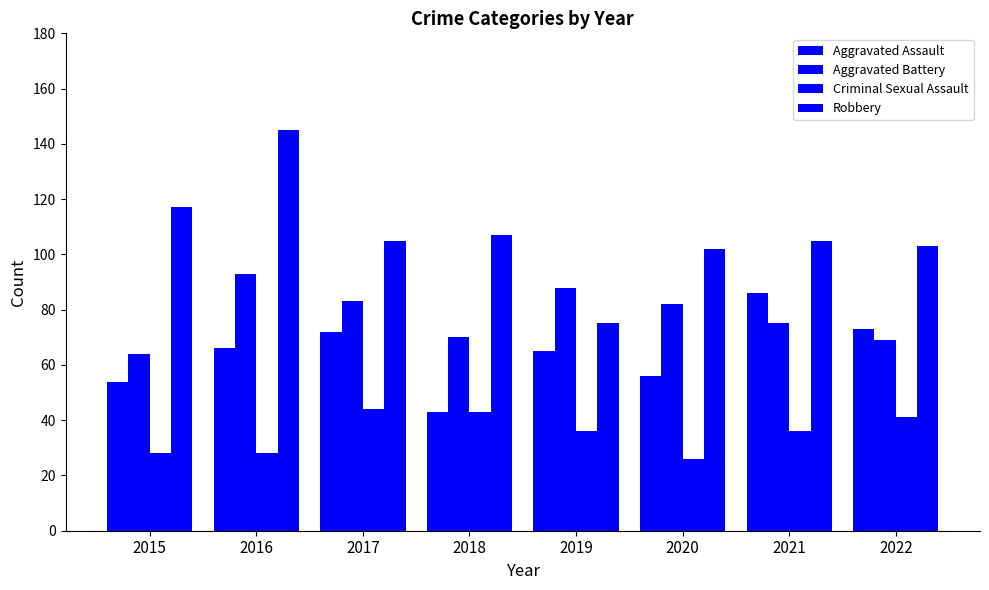

Rank the series by their average value, from lowest to highest.

Criminal Sexual Assault, Aggravated Assault, Aggravated Battery, Robbery